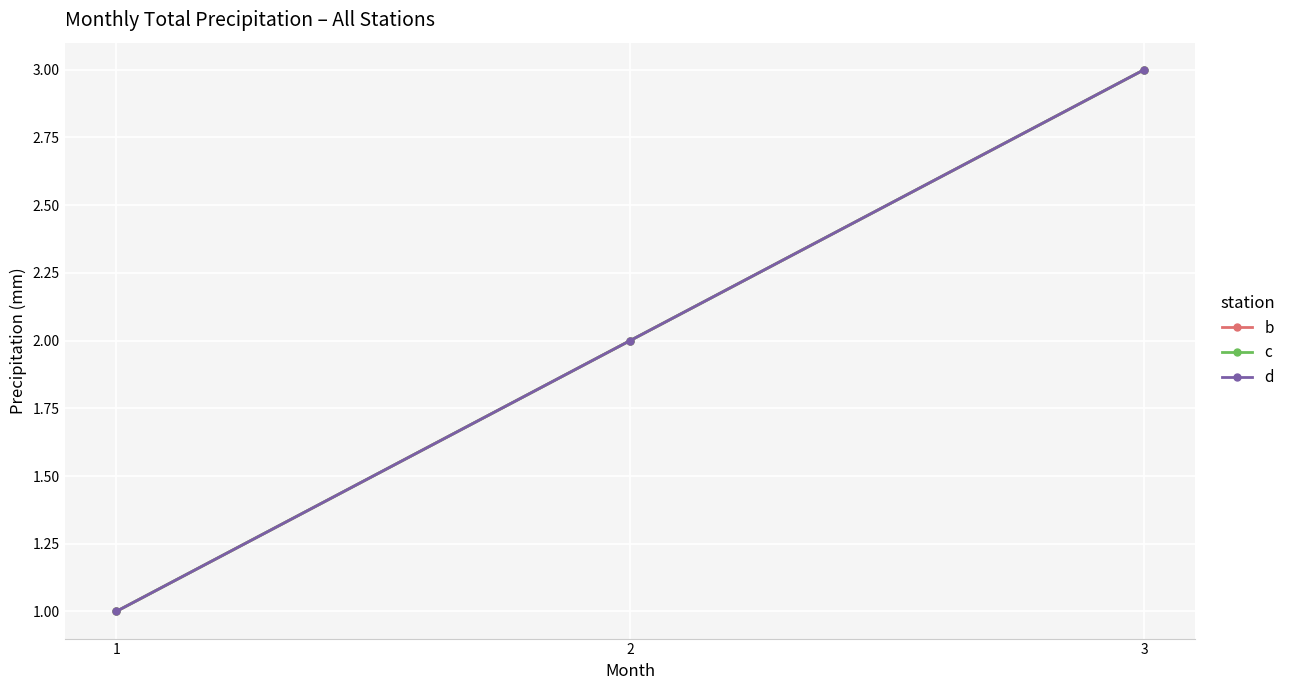

What is the minimum value for b?

1